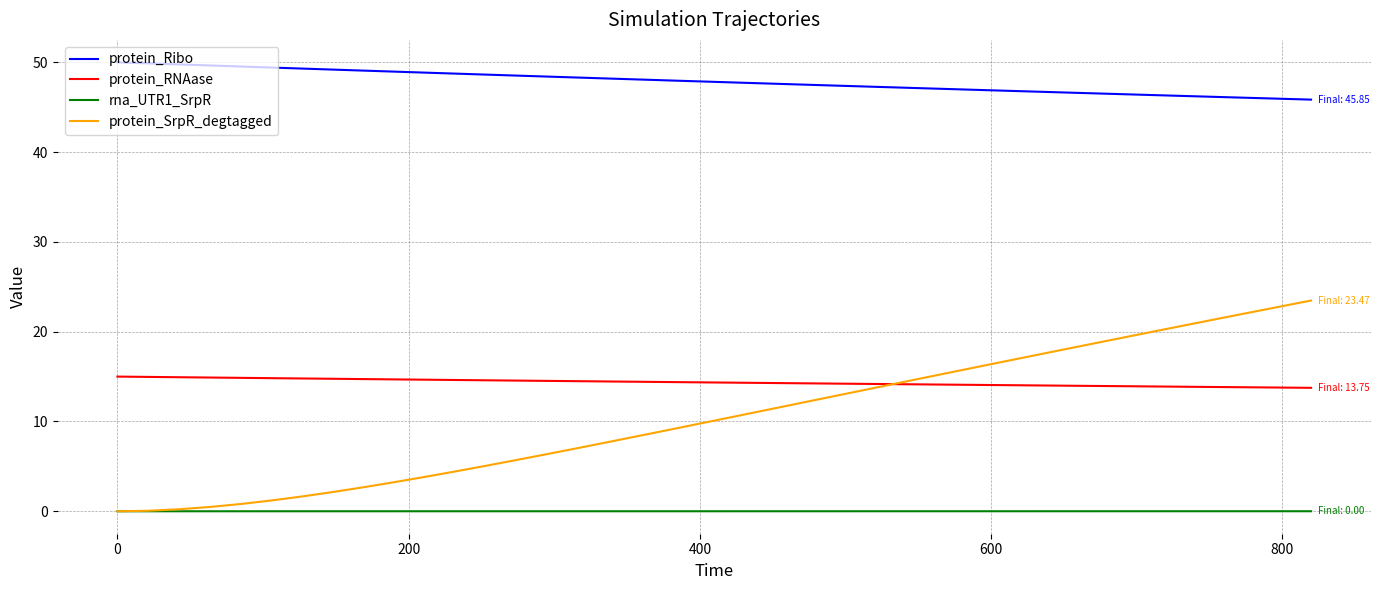

Rank the series by their maximum value, from highest to lowest.

protein_Ribo, protein_SrpR_degtagged, protein_RNAase, rna_UTR1_SrpR